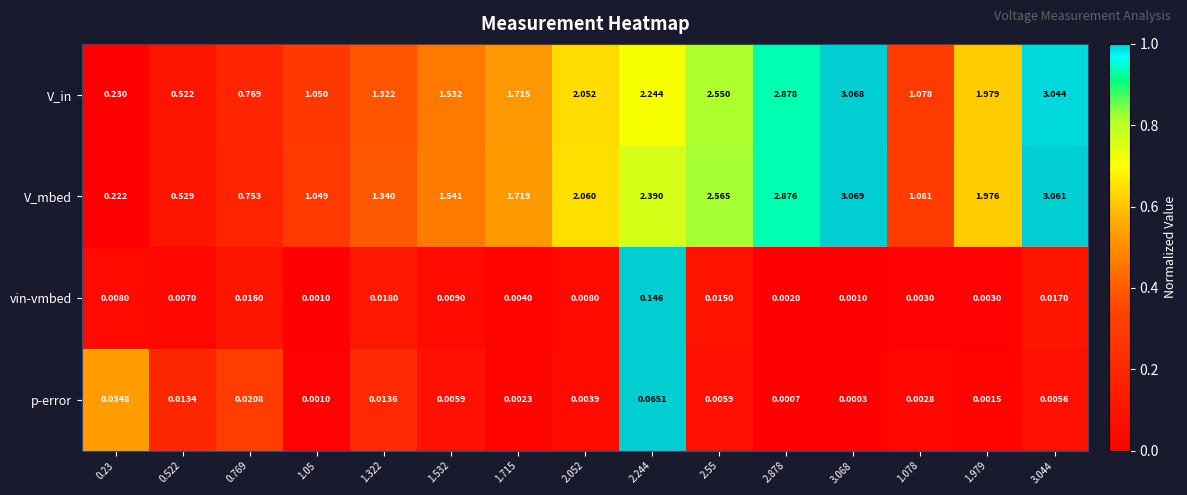

Between 1.715 and 2.55, which series saw the biggest shift?

V_mbed